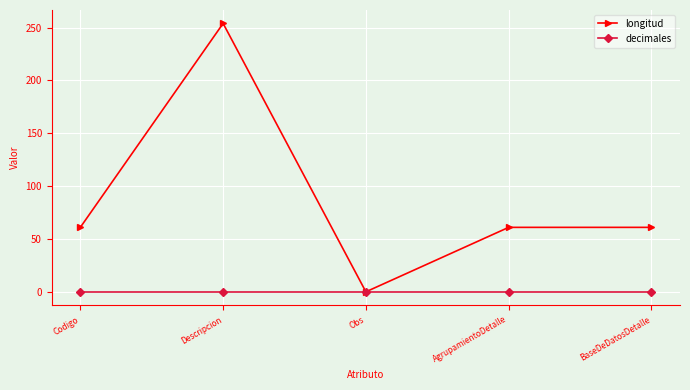

At which category is the sum across all series the highest?

Descripcion